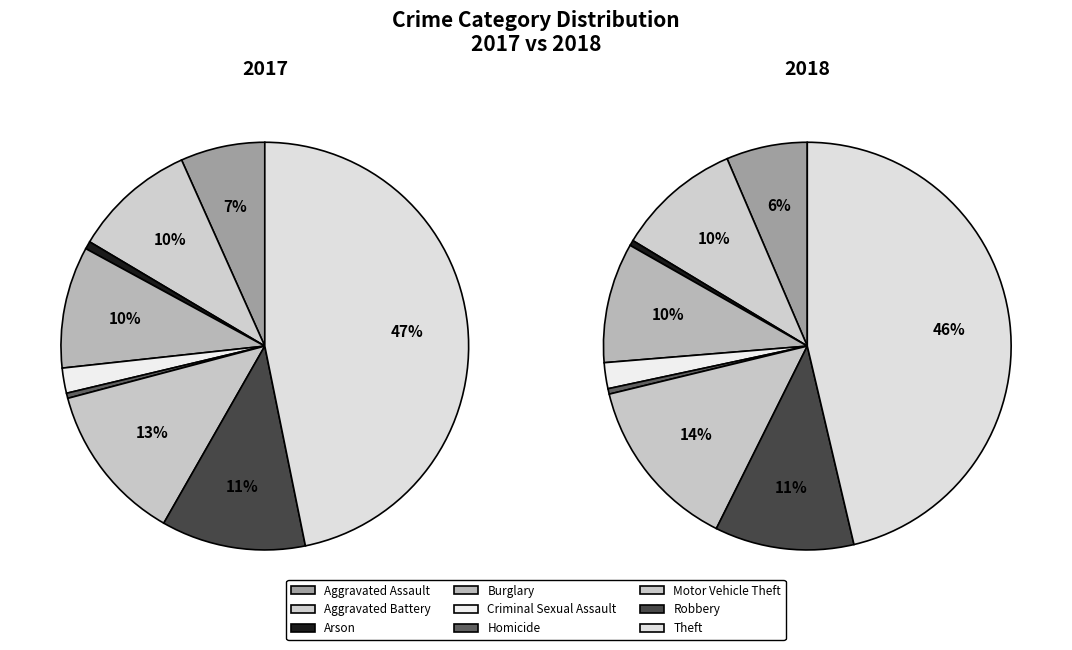

True or false: Aggravated Assault accounts for 7% of the total.

True